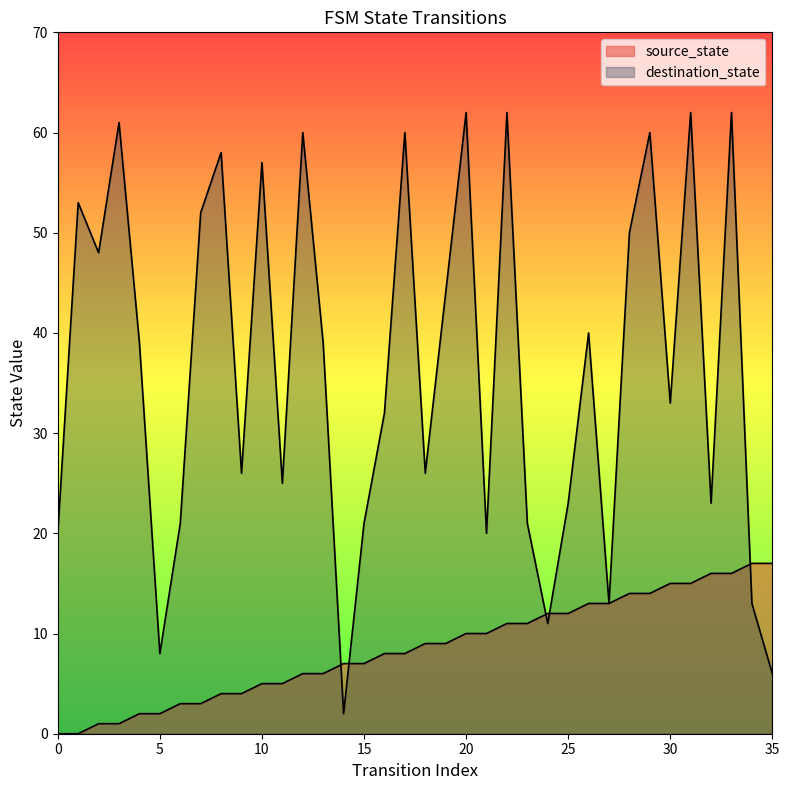

How many lines are shown in the chart?

2